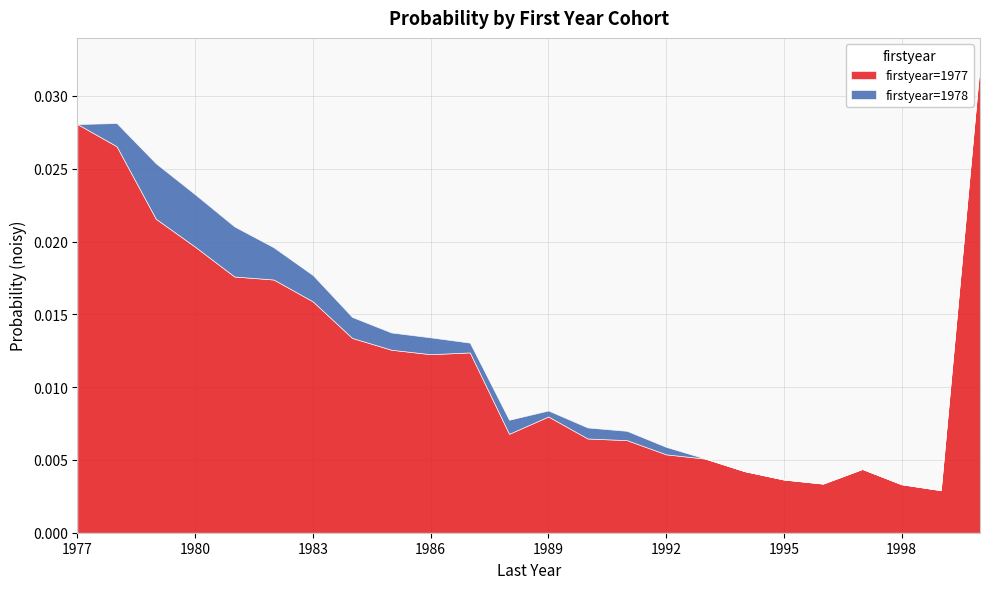

At which label is firstyear=1978 closest to 0?

1977